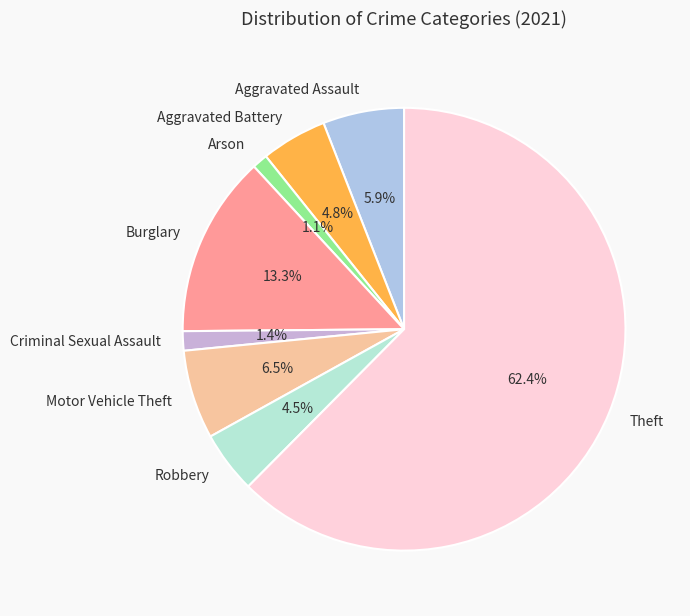

Is the sum of Motor Vehicle Theft and Arson greater than half?

No